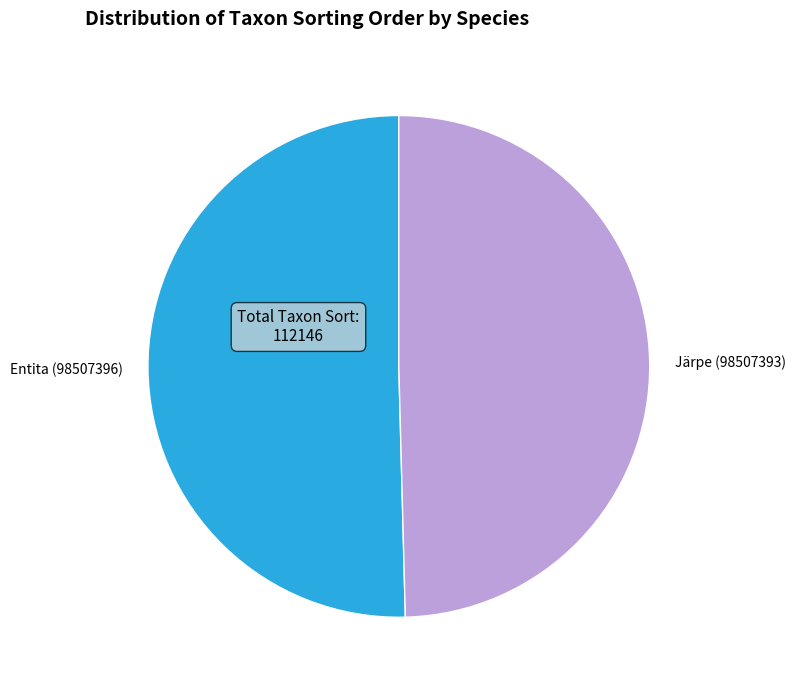

What is the smallest slice in the pie chart?

Järpe (98507393)